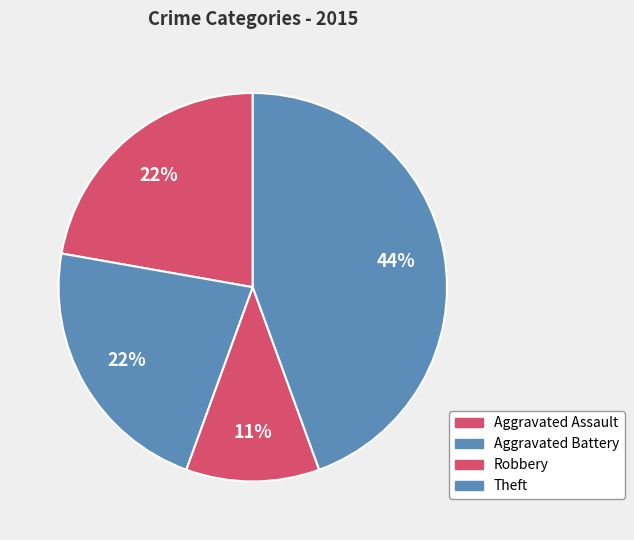

How many slices are in this pie chart?

4